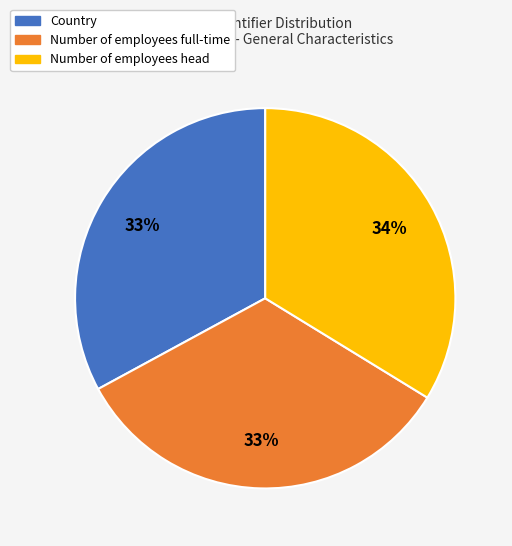

Do Number of employees full-time and Number of employees head together represent more than half of the pie?

Yes